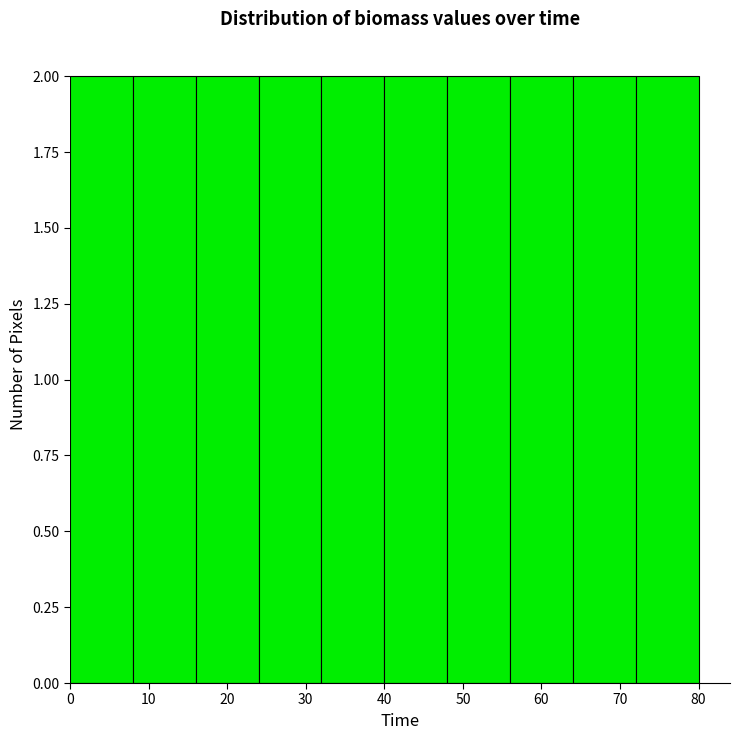

How tall is the bar that spans 0 to 8 on the x-axis? The values are not printed on the chart, so give them approximately, as read against the axis.

2